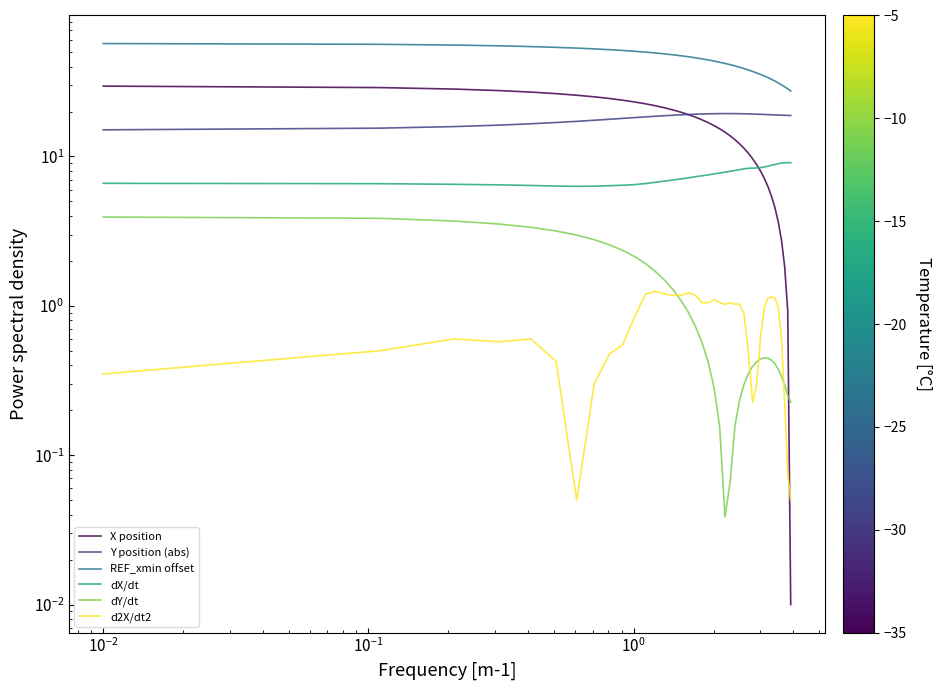

Reading right to left, what are all the values shown in this chart?

X position: 0.0	0.9	1.8	2.7	3.6	4.5	5.4	6.3	7.1	8.0	8.8	9.6	10.5	11.3	12.1	12.9	13.7	14.5	15.3	16.1	16.8	17.6	18.3	19.1	19.8	20.5	21.2	21.8	22.5	23.2	23.8	24.4	25.1	25.7	26.3	27.0	27.6	28.3	28.9	29.6
Y position (abs): 18.8	18.8	18.9	18.9	18.9	19.0	19.0	19.1	19.1	19.2	19.2	19.2	19.3	19.3	19.3	19.4	19.4	19.4	19.4	19.3	19.3	19.3	19.2	19.1	19.0	18.9	18.8	18.6	18.4	18.2	18.0	17.7	17.5	17.2	16.9	16.6	16.2	15.8	15.5	15.1
REF_xmin offset: 27.4	28.4	29.3	30.2	31.1	32.0	32.8	33.7	34.6	35.4	36.2	37.1	37.9	38.8	39.6	40.4	41.2	42.0	42.8	43.5	44.3	45.0	45.8	46.5	47.2	47.9	48.6	49.3	49.9	50.6	51.2	51.9	52.5	53.1	53.8	54.4	55.1	55.7	56.4	57.0
dX/dt: 9.1	9.1	9.1	9.0	9.0	8.8	8.7	8.6	8.5	8.4	8.4	8.4	8.3	8.3	8.2	8.1	8.0	7.9	7.8	7.6	7.5	7.4	7.3	7.2	7.1	7.0	6.8	6.7	6.6	6.5	6.4	6.4	6.3	6.3	6.3	6.4	6.5	6.5	6.6	6.6
dY/dt: 0.2	0.3	0.3	0.3	0.4	0.4	0.4	0.4	0.4	0.4	0.4	0.4	0.4	0.3	0.2	0.2	0.1	0.0	0.2	0.3	0.4	0.6	0.7	0.9	1.1	1.3	1.5	1.7	1.9	2.1	2.3	2.6	2.8	3.0	3.2	3.4	3.5	3.7	3.9	3.9
d2X/dt2: 0.1	0.1	0.2	0.6	1.0	1.1	1.2	1.1	1.0	0.6	0.3	0.2	0.5	0.9	1.0	1.0	1.1	1.0	1.1	1.1	1.1	1.1	1.2	1.2	1.2	1.2	1.2	1.3	1.2	0.9	0.6	0.5	0.3	0.1	0.4	0.6	0.6	0.6	0.5	0.4